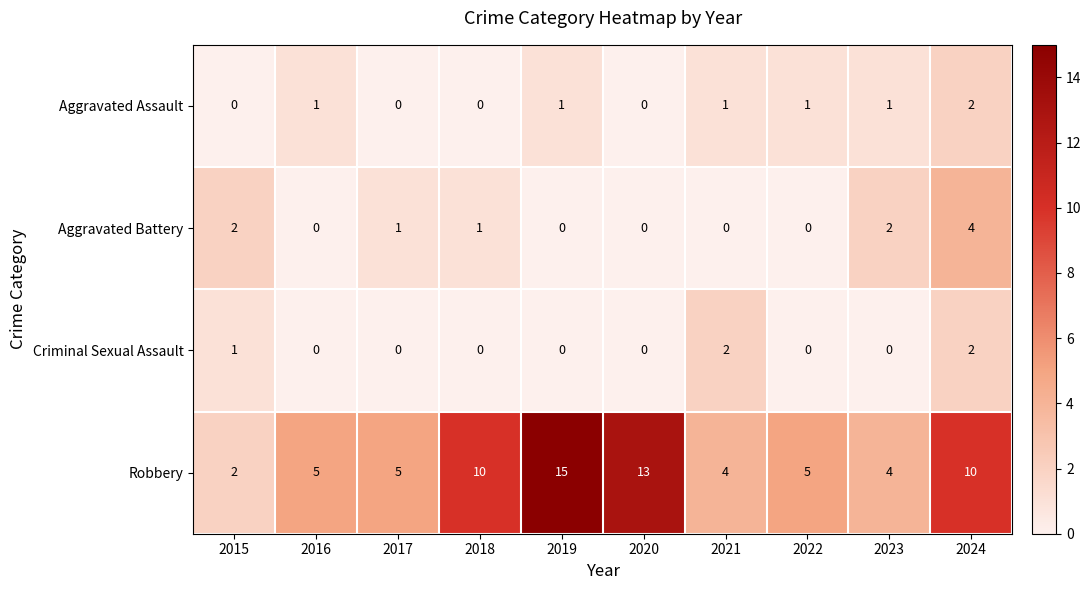

Is it true that Aggravated Battery equals 0 at 2016?

True